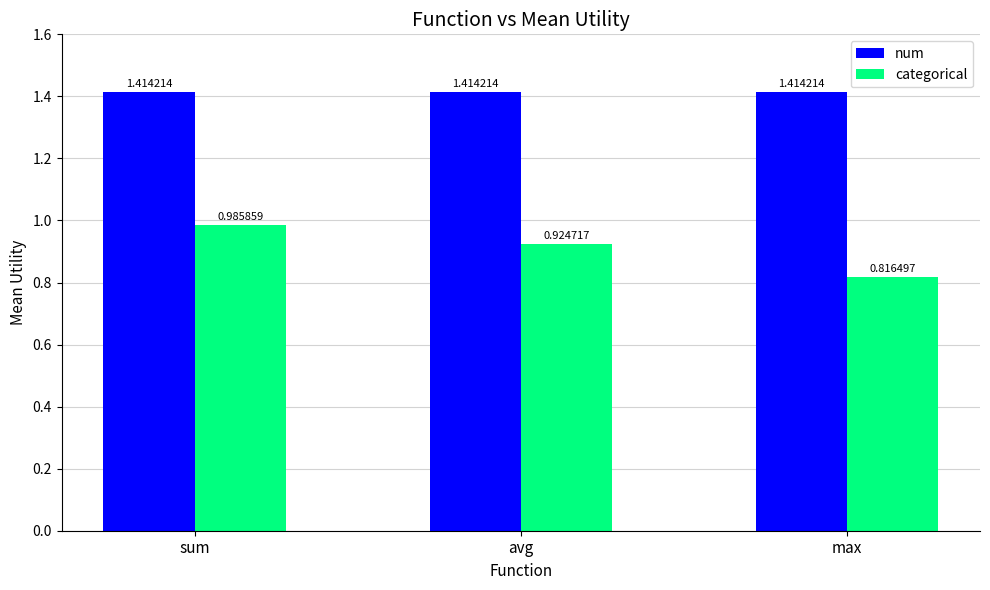

The num series shows 0.6 at sum. True or false?

False